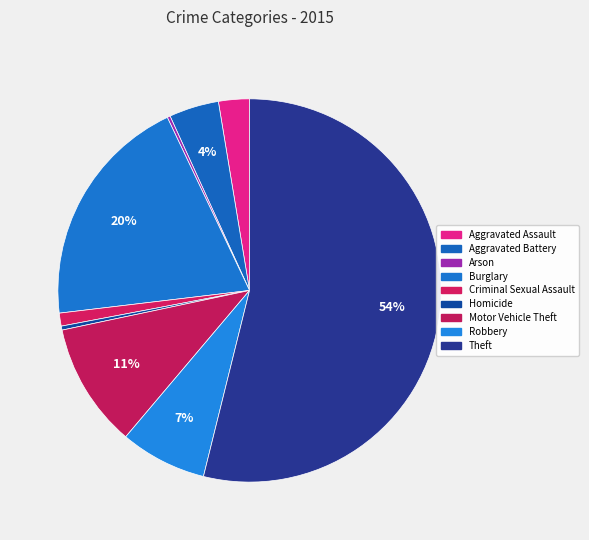

Which slice is the largest?

Theft